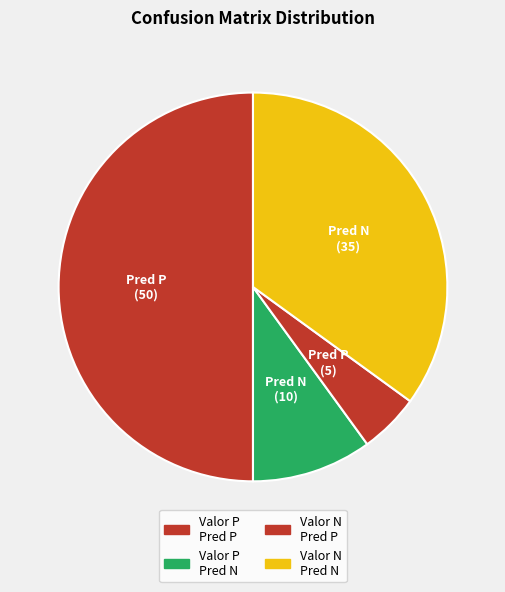

Rank the categories by value from lowest to highest.

Valor N Pred P, Valor P Pred N, Valor N Pred N, Valor P Pred P